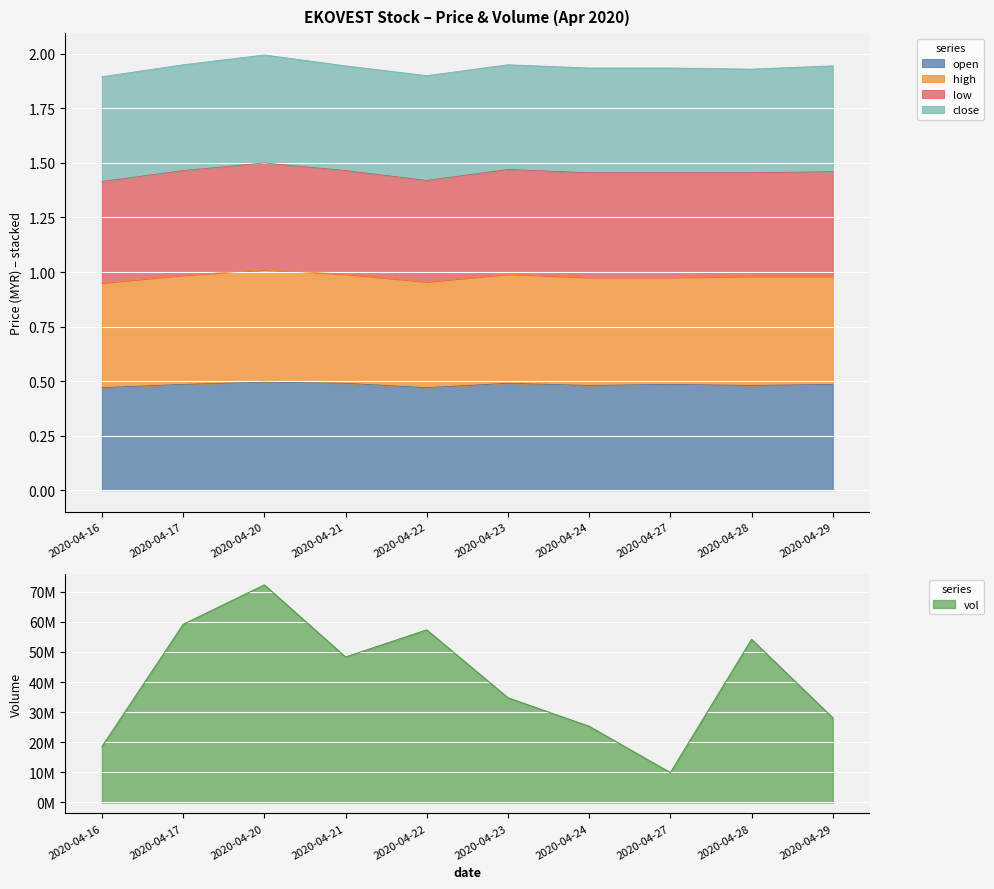

True or false: high has a value of 0.5 at 2020-04-22.

True